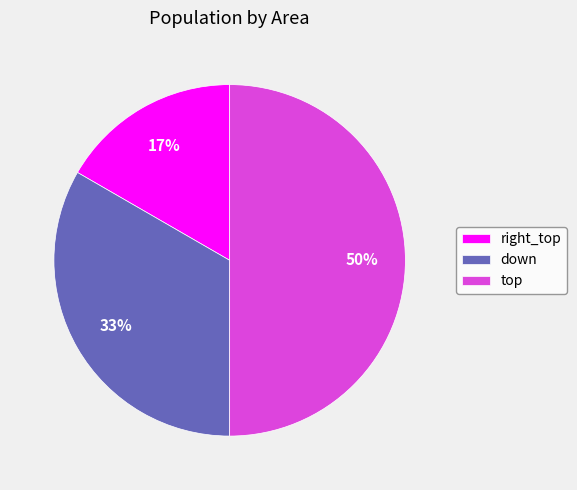

Does right_top account for over 50% of the chart?

No